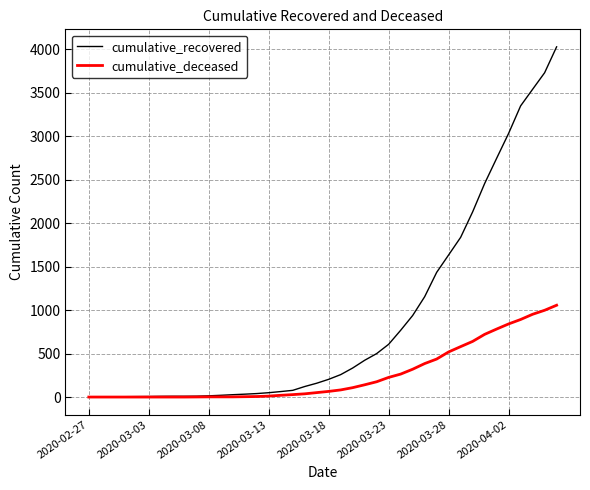

Which series has the largest total across all categories?

cumulative_recovered